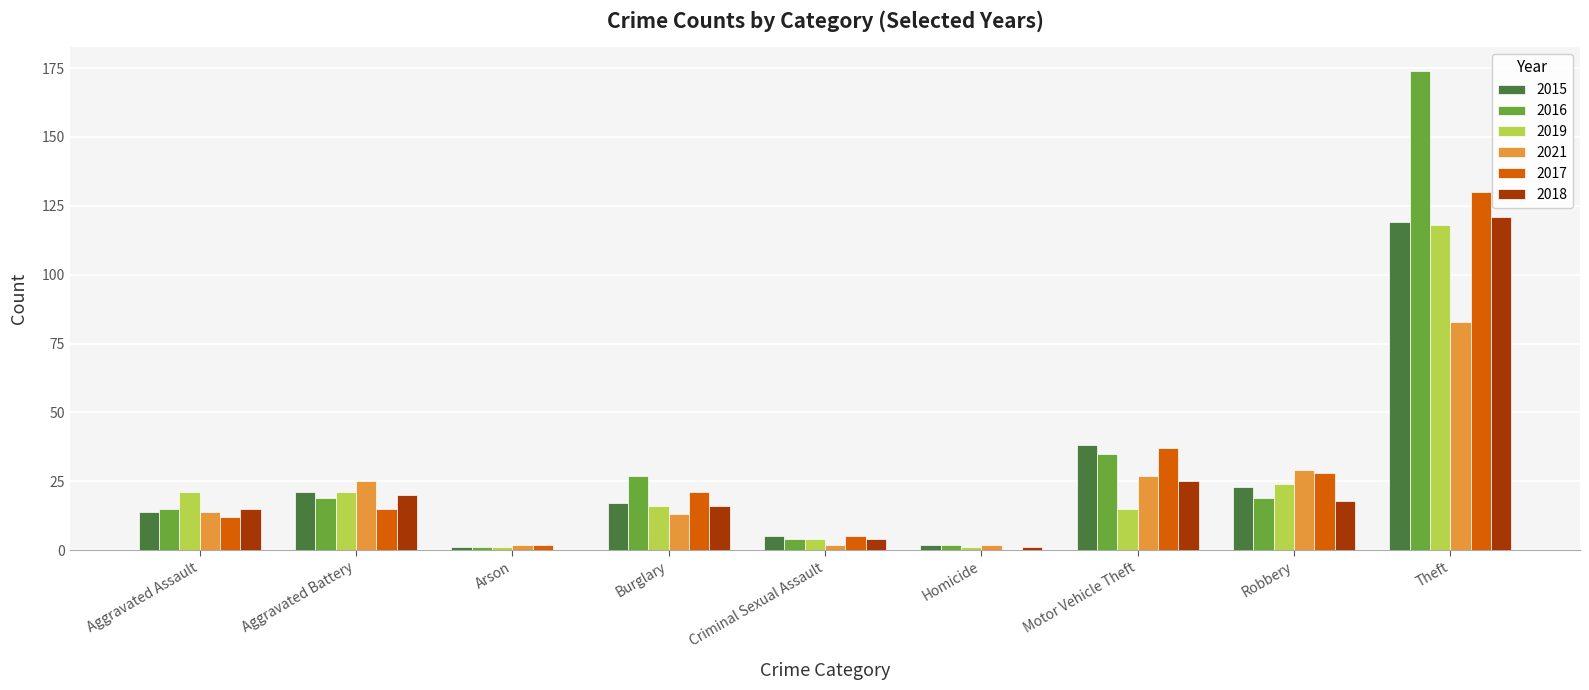

Is it true that 2019 equals 16 at Burglary?

True